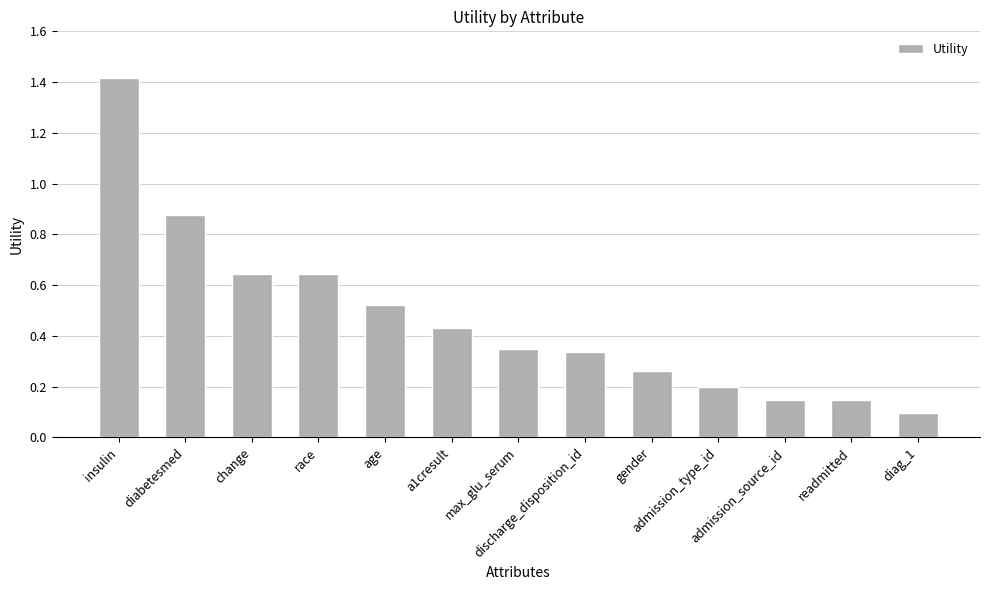

What is the label of the 5th bar from the left?

age